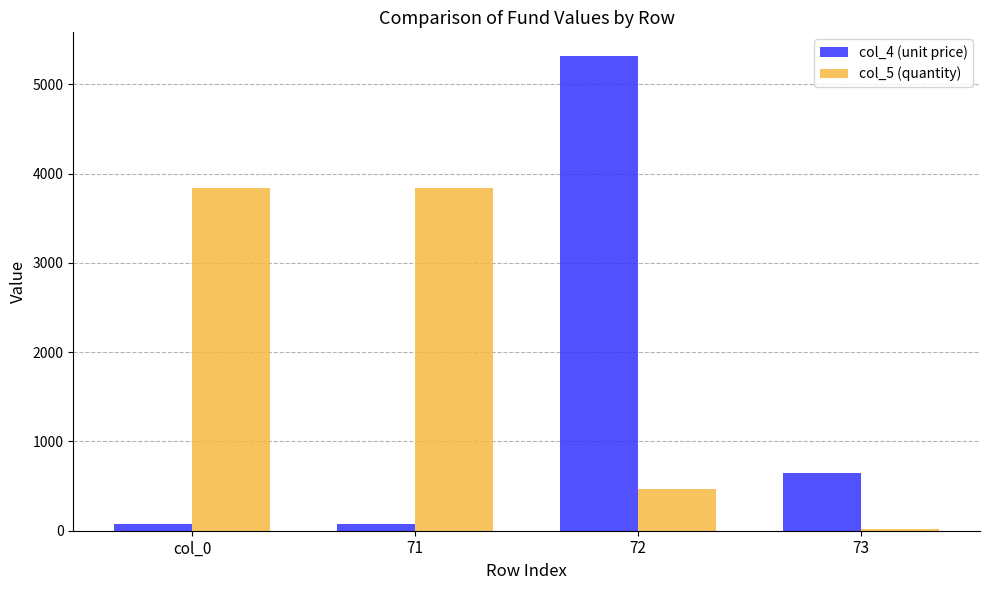

What are all the series names shown in the legend?

col_4 (unit price), col_5 (quantity)